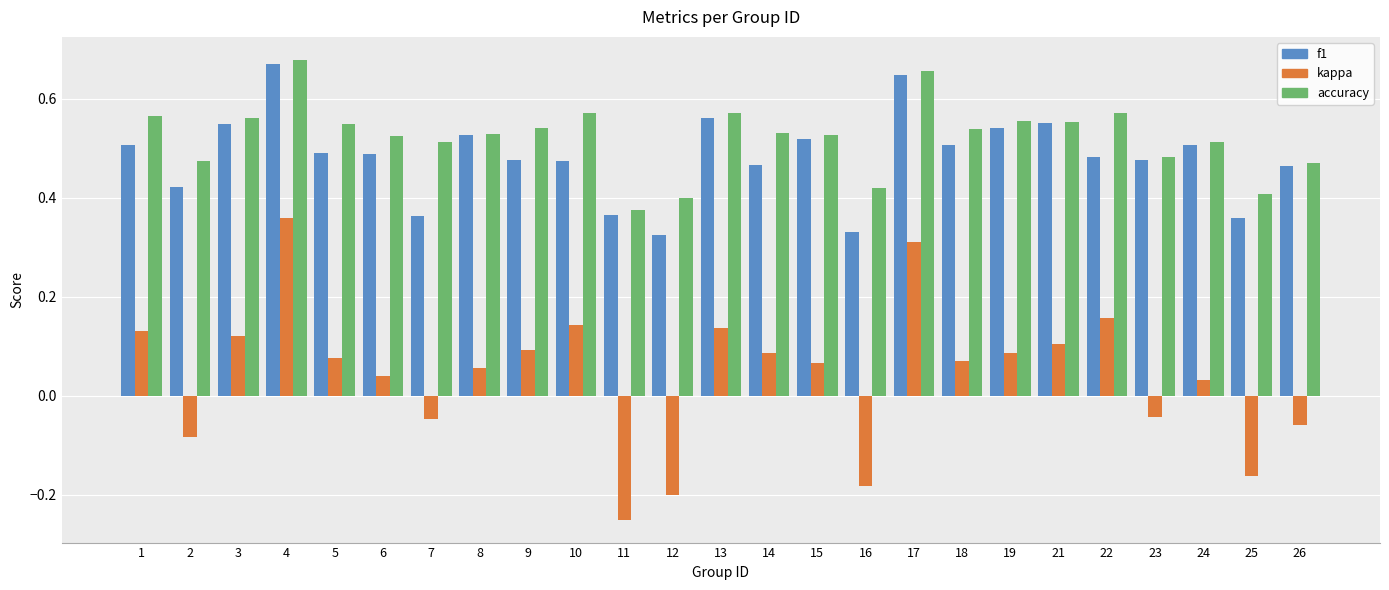

The f1 series shows 0.3 at 24. True or false?

False